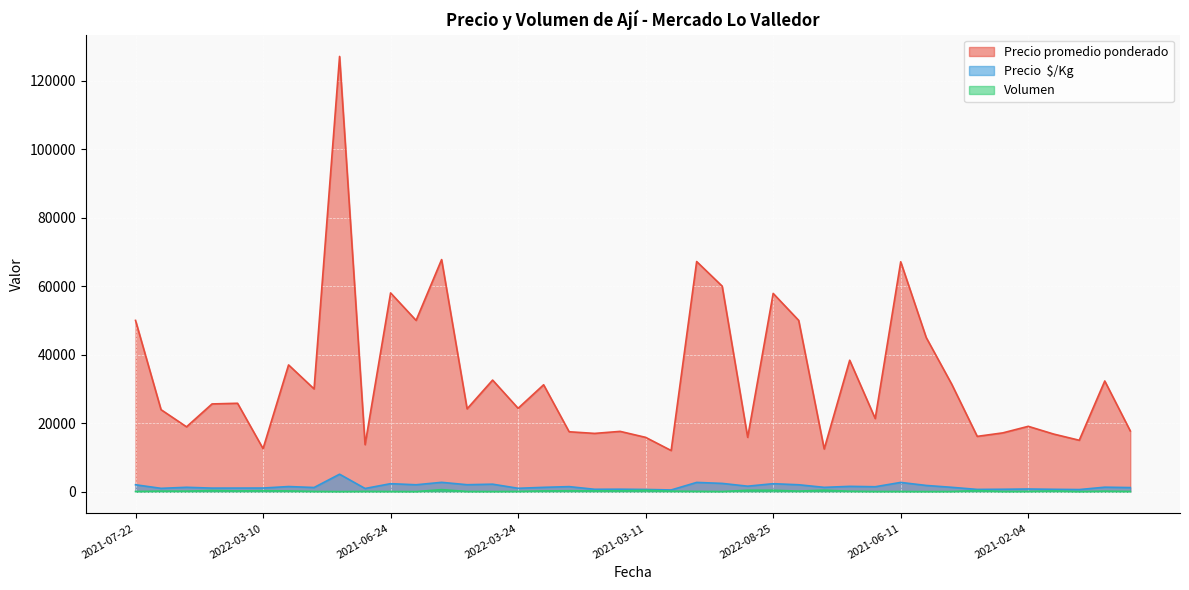

What is the greatest value displayed?

127083